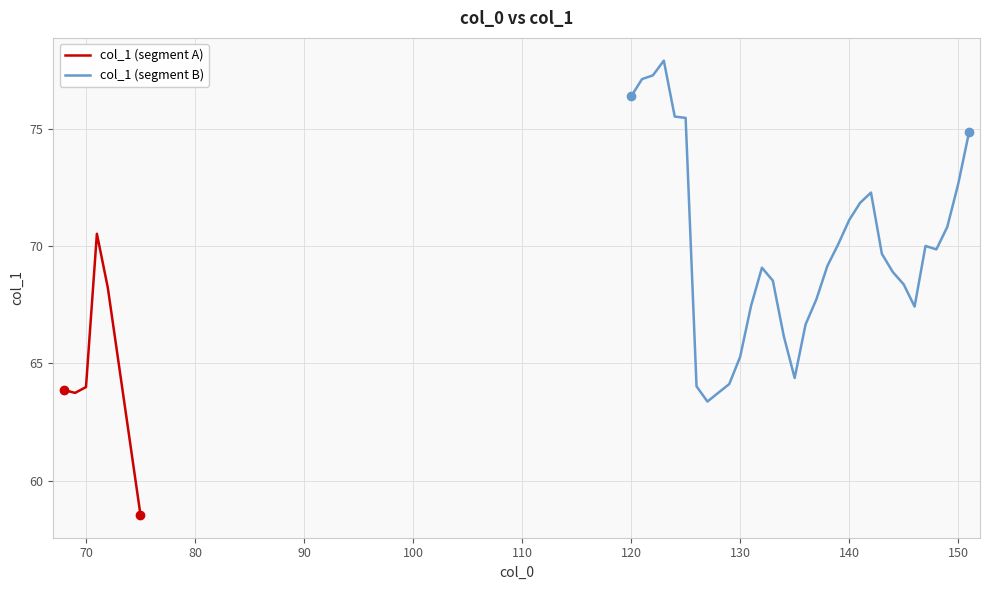

Where is the data nearest to the value 68?

72